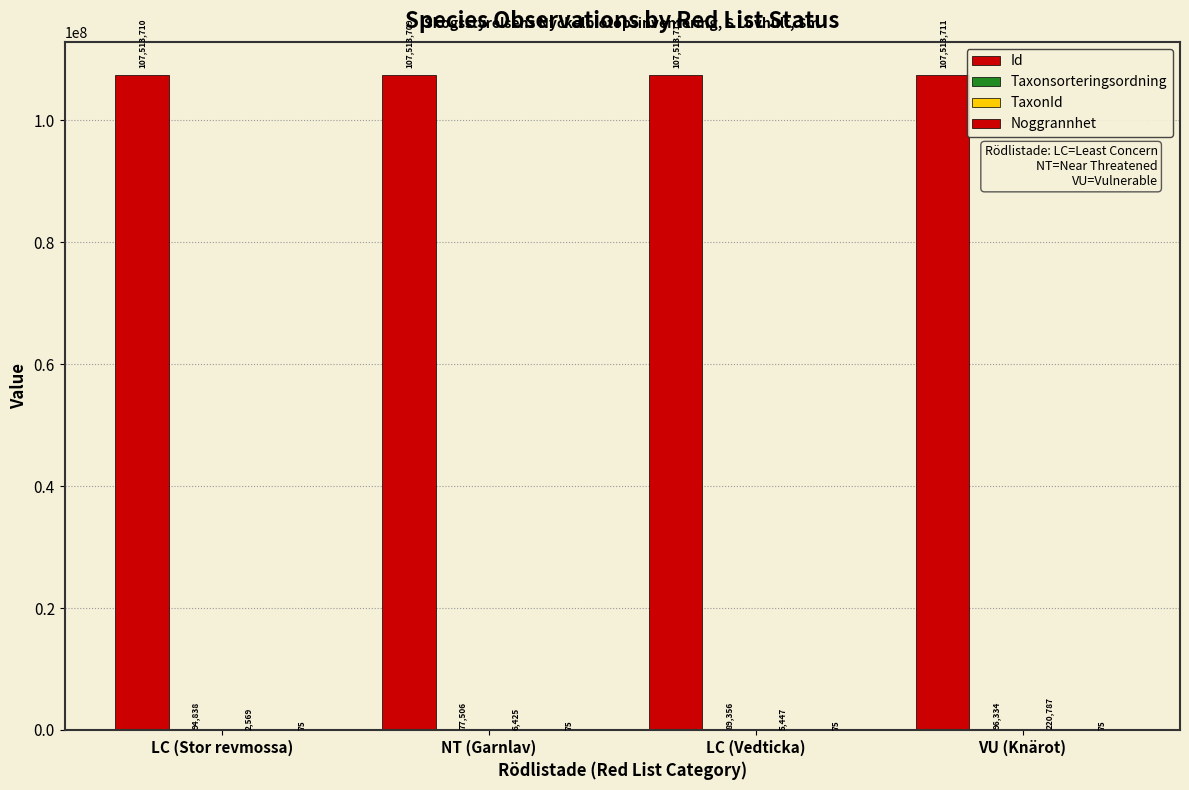

What is the difference between the maximum and minimum values in the Id series?

4